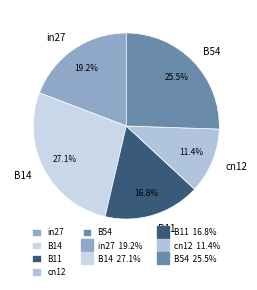

To the nearest percent, what is the combined percentage of in27 and B54?

45%